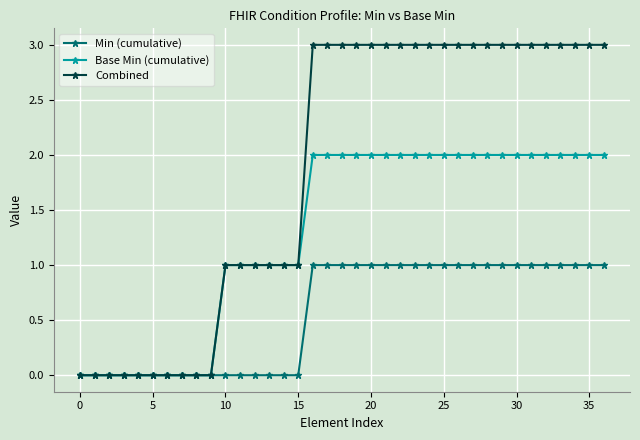

Which series has the largest range (max minus min)?

Combined